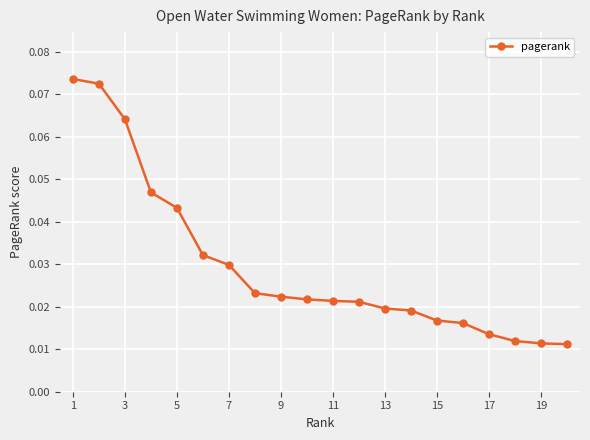

What is the sum of all values?

0.6